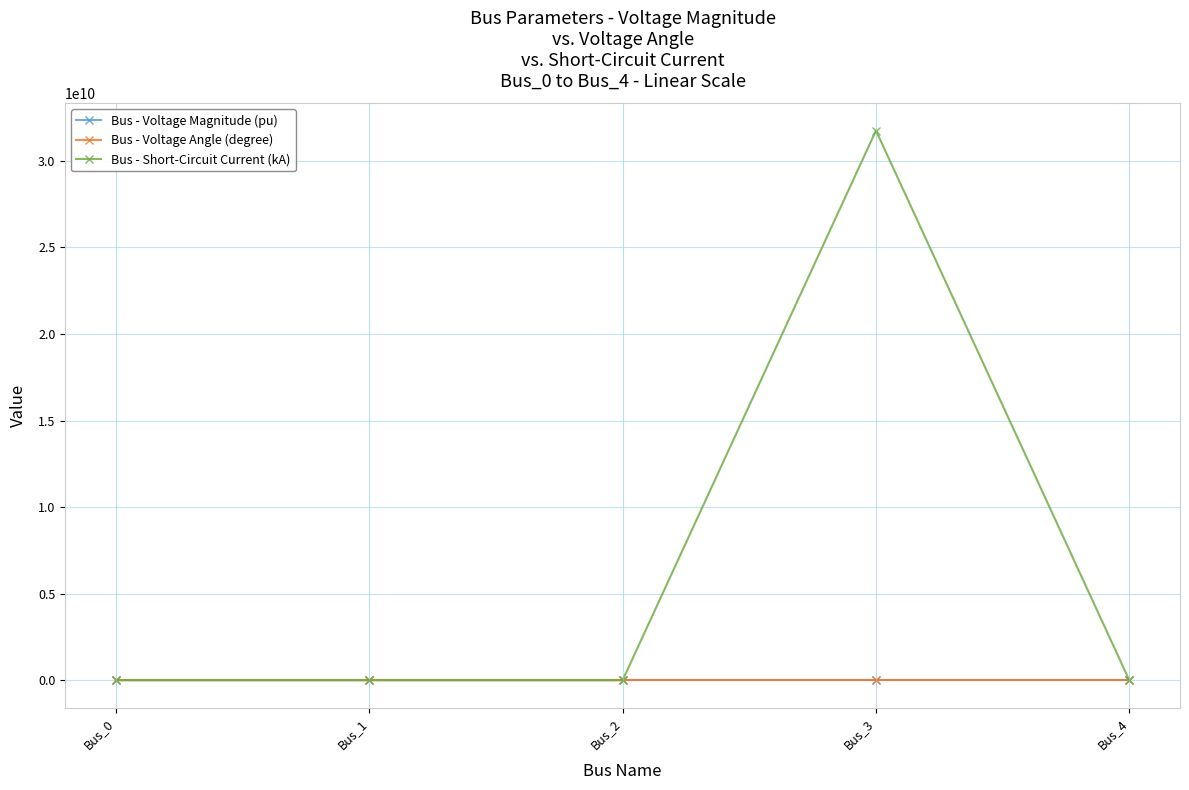

How many data points does each series have?

5